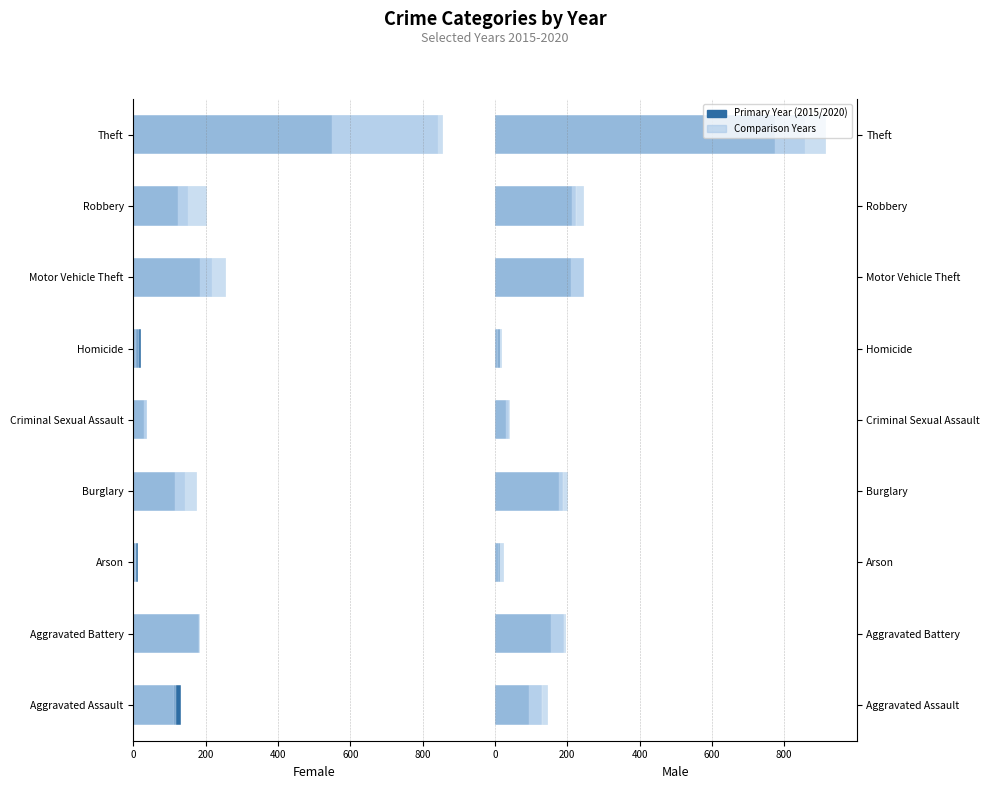

Is the value of 2019 at Homicide greater than the value of 2017 at Homicide?

No